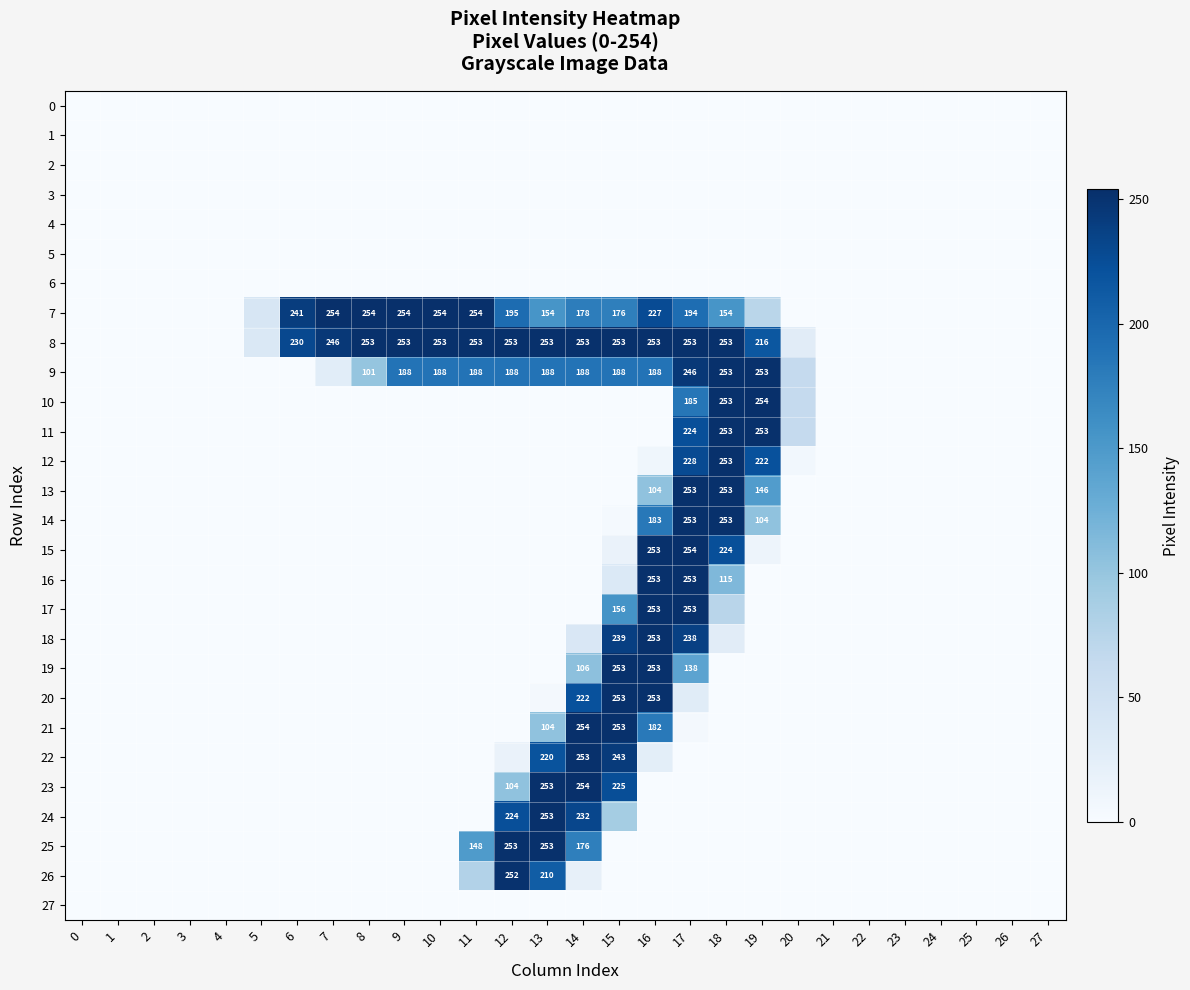

The value of 7 at 11 is 135. True or false?

False